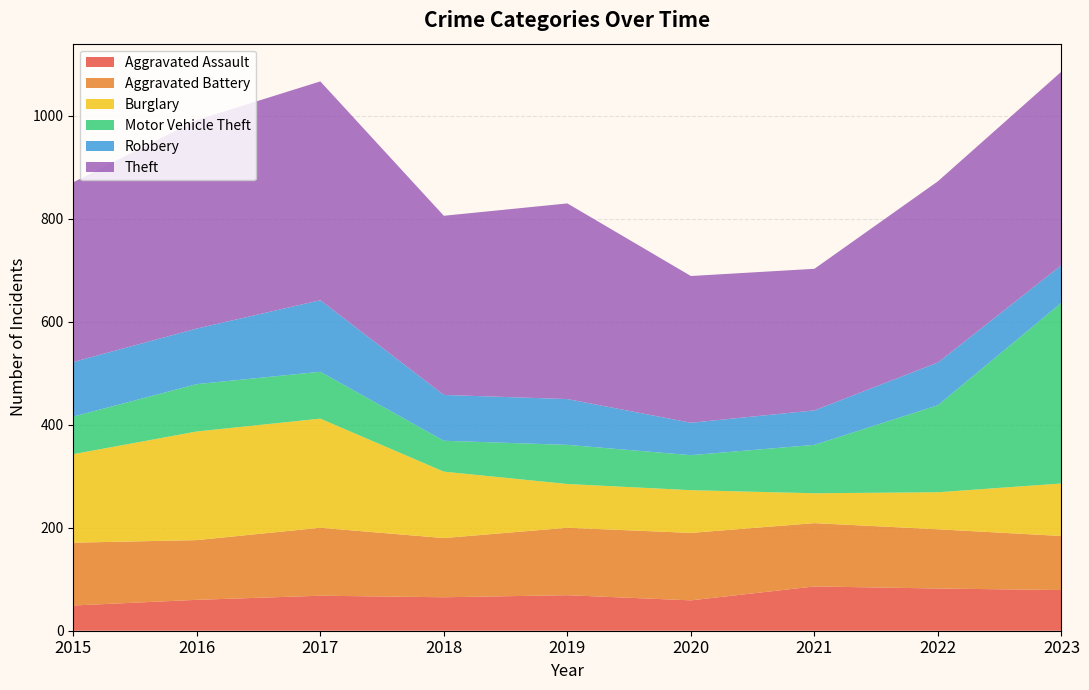

Reading left to right, list all the values displayed in this chart.

Aggravated Assault: 49	60	68	65	69	59	86	82	79
Aggravated Battery: 122	116	132	115	131	131	123	115	105
Burglary: 172	211	212	129	85	83	58	72	102
Motor Vehicle Theft: 73	92	91	60	76	68	94	169	351
Robbery: 106	108	139	89	89	63	67	83	73
Theft: 349	405	425	348	380	285	275	352	376